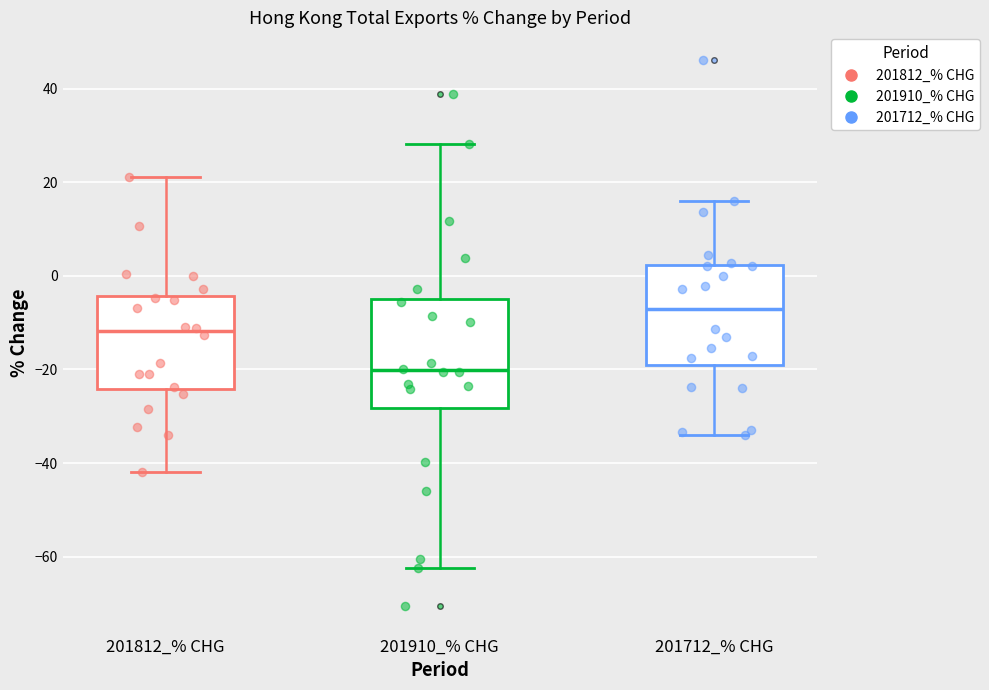

Reading left to right, transcribe this box plot: for each box, give where its median line is, the range the box spans, and where its two whiskers end, as read against the y-axis. The values are not printed on the chart, so give them approximately, as read against the axis.

201812_% CHG: median -12, box -24 to -4, whiskers -42 to 22
201910_% CHG: median -20, box -28 to -4, whiskers -62 to 28
201712_% CHG: median -8, box -20 to 2, whiskers -34 to 16